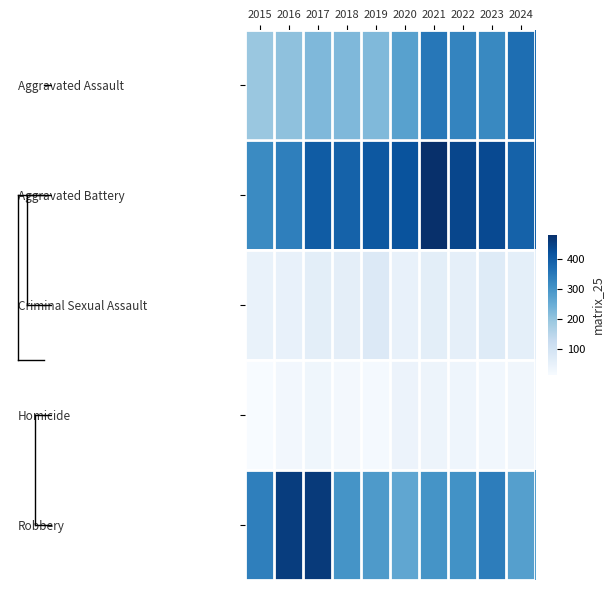

What is the maximum value shown in the chart?

479